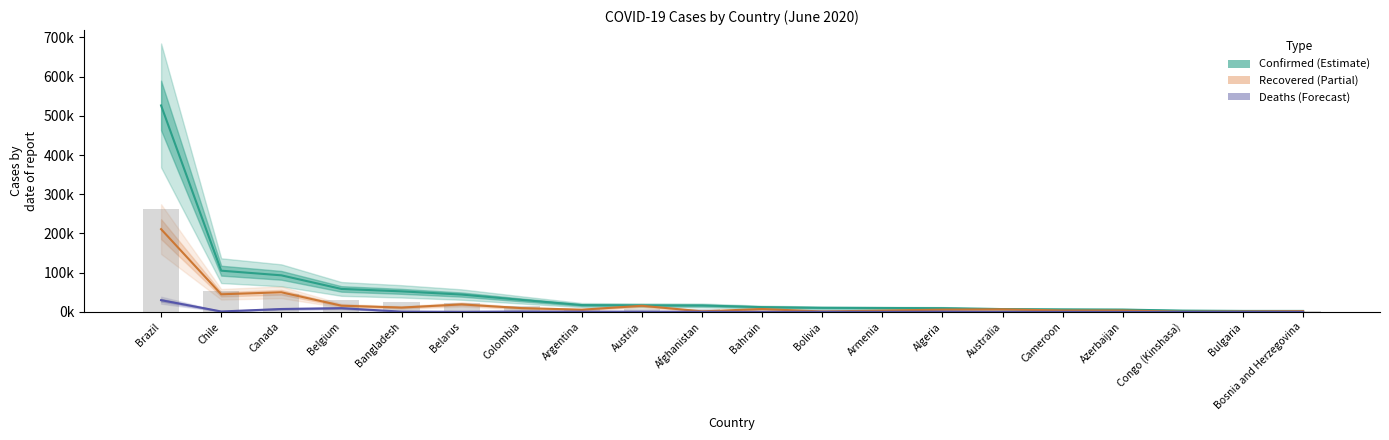

What is the difference between the second highest and minimum values in the Deaths series?

9.5